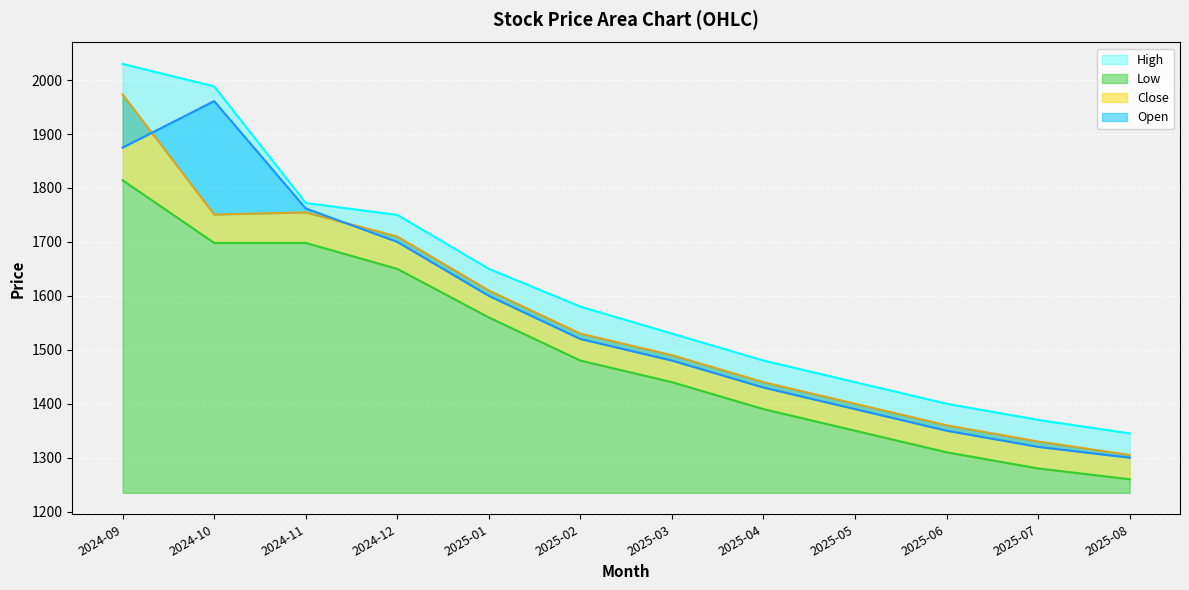

What is the sum of the Low values at 2025-02 and 2025-07?

2760.0